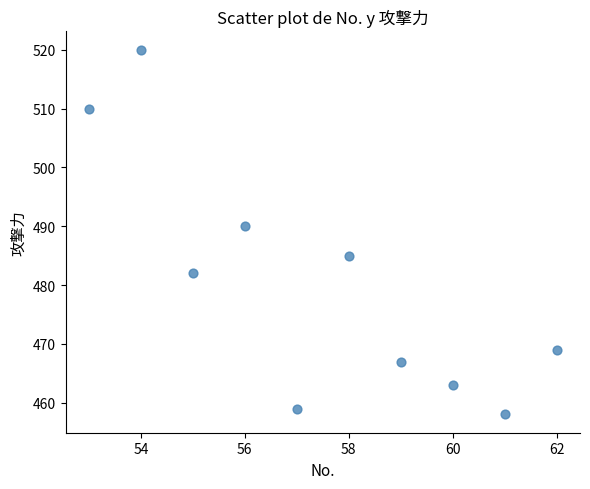

What Y value in the scatter plot is closest to 489?

490